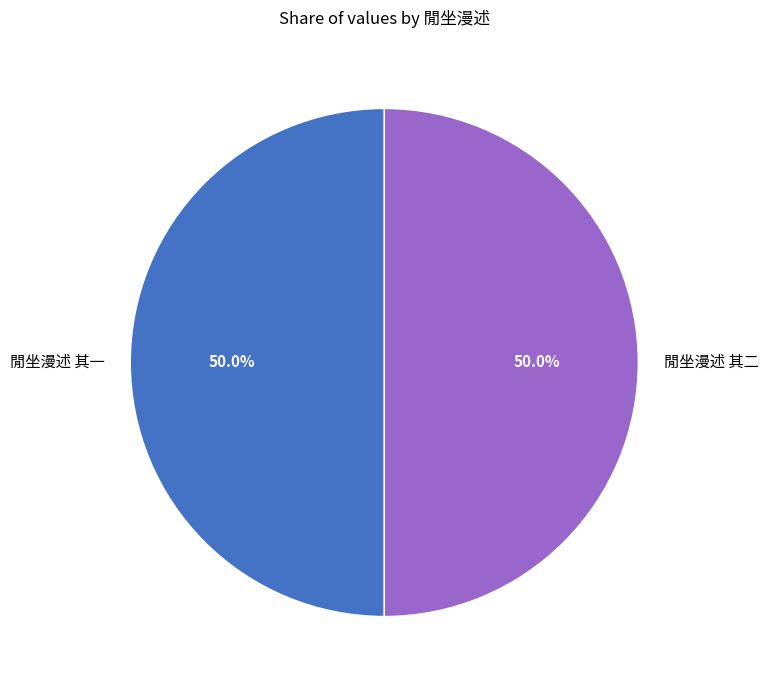

What percentage is the 閒坐漫述 其二 slice, to the nearest percent?

50%